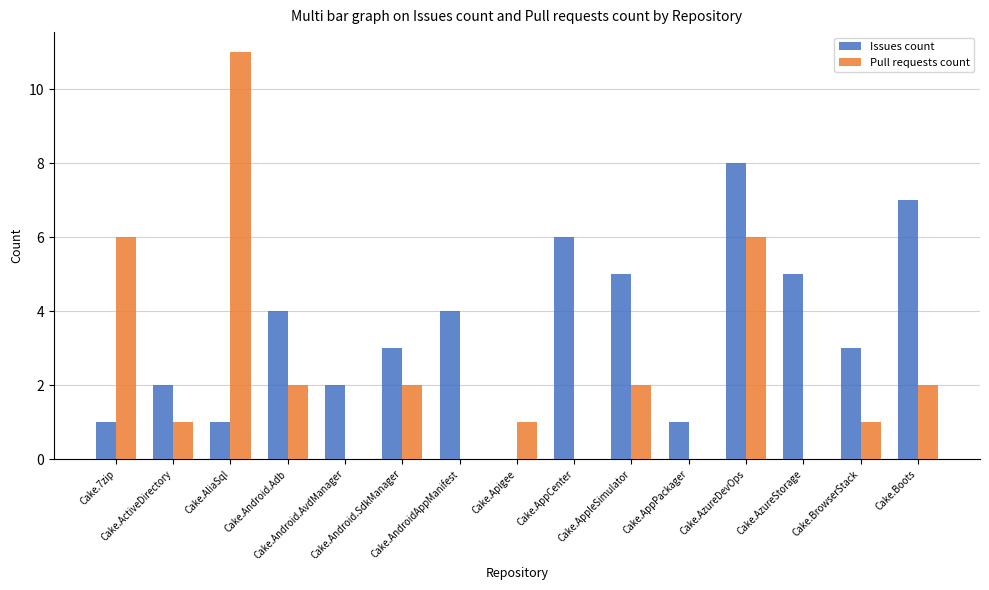

Reading left to right, transcribe all the data shown in this chart.

Issues count: 1	2	1	4	2	3	4	0	6	5	1	8	5	3	7
Pull requests count: 6	1	11	2	0	2	0	1	0	2	0	6	0	1	2